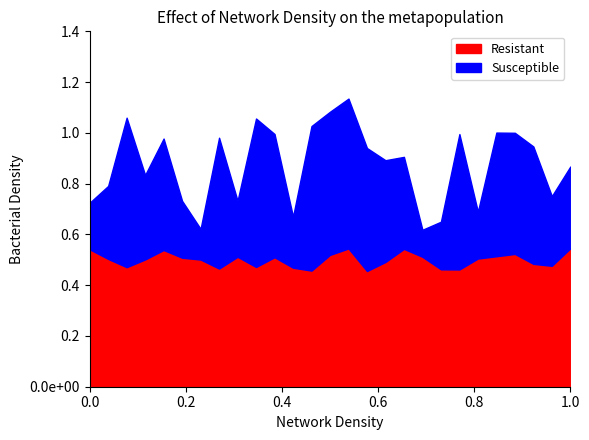

Where is the first local minimum for Resistant?

3